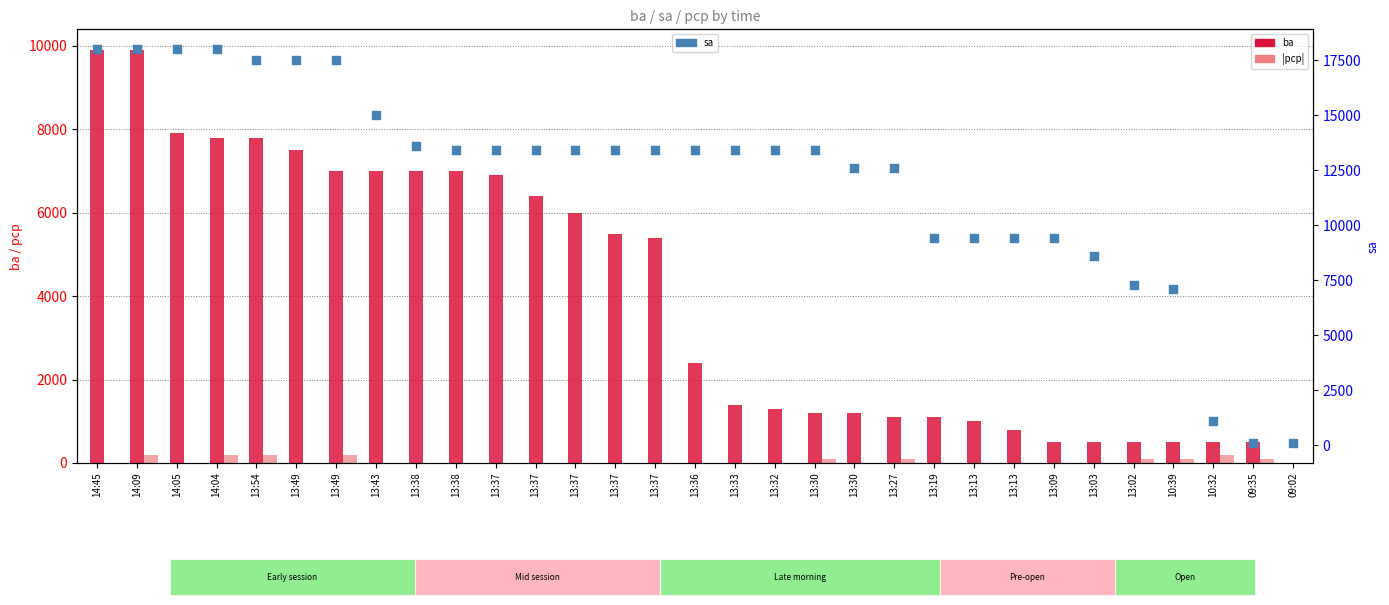

What are all the series names shown in the legend?

ba, pcp (abs), sa